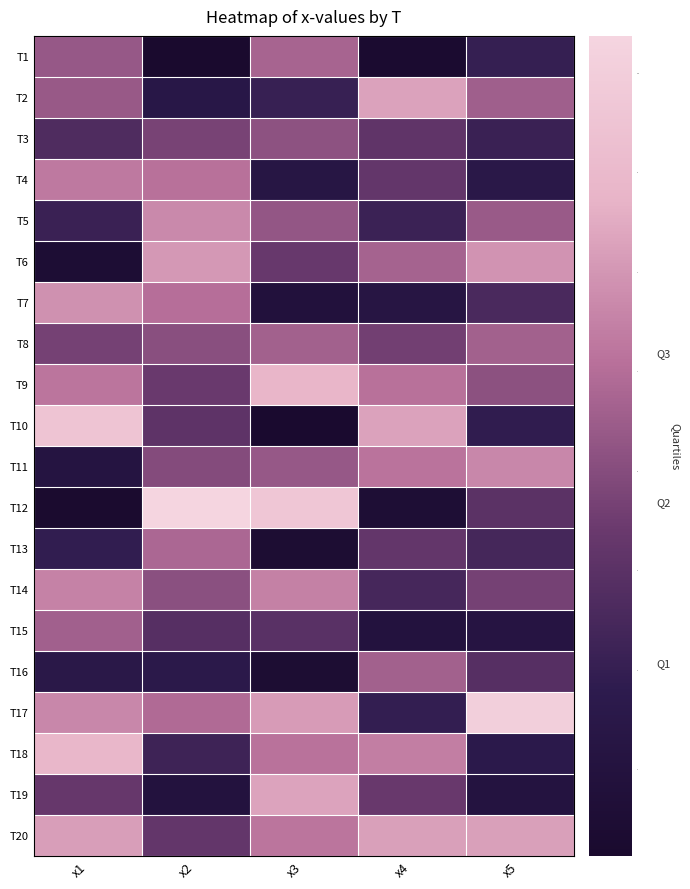

What is the greatest value displayed?

10.4